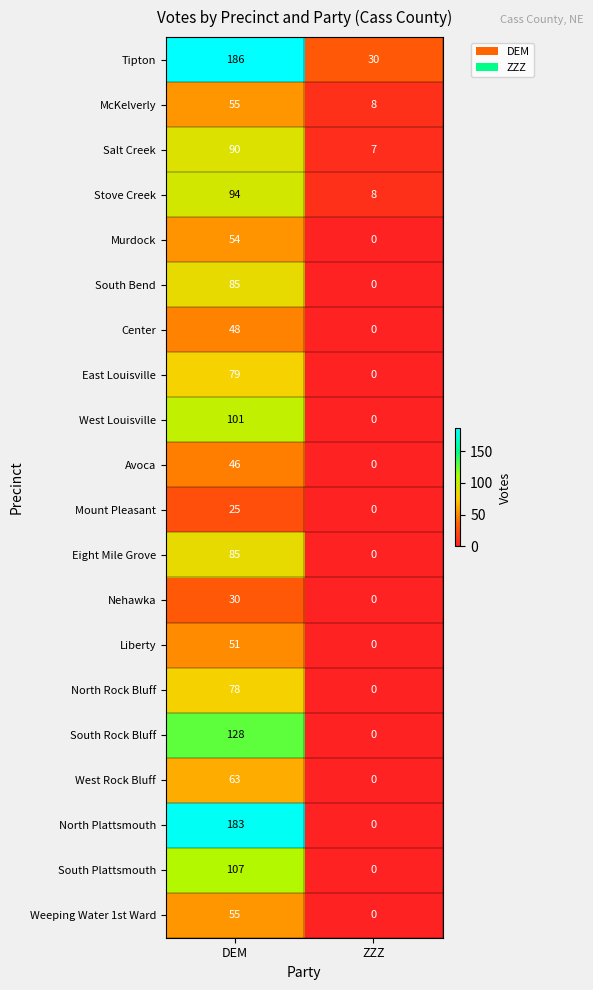

At which category does the chart reach its minimum across all series?

ZZZ